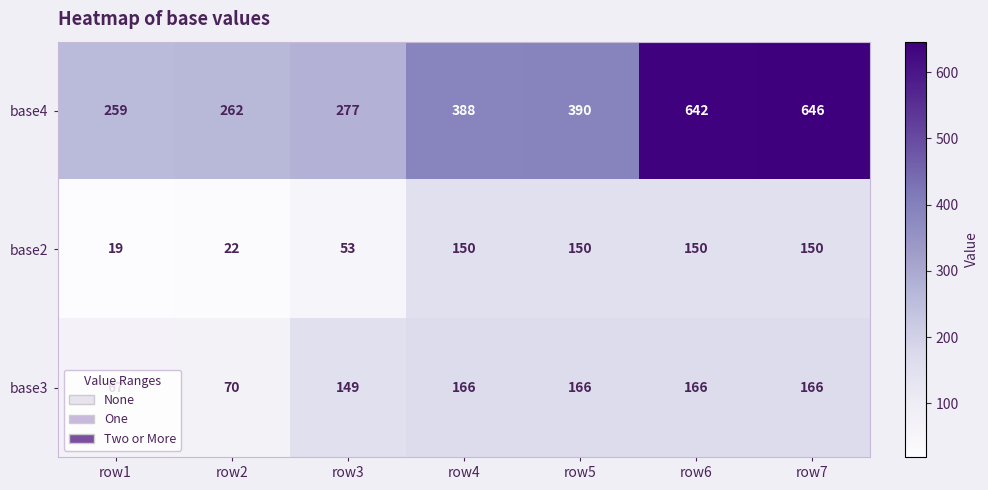

At row2, list the series in order from largest to smallest.

base4, base3, base2